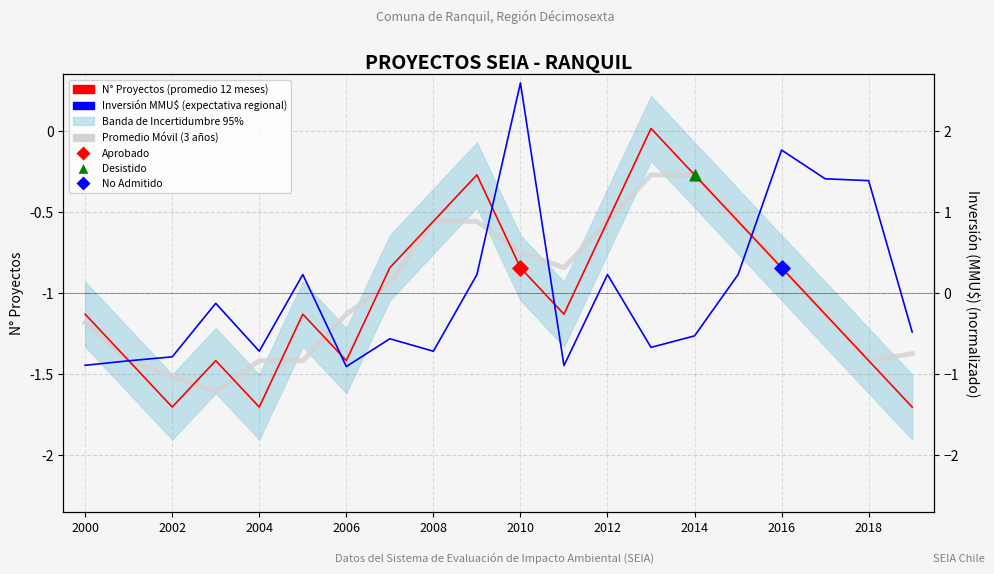

Which series contains the highest Y value?

Inversión MMU$ (expectativa regional)